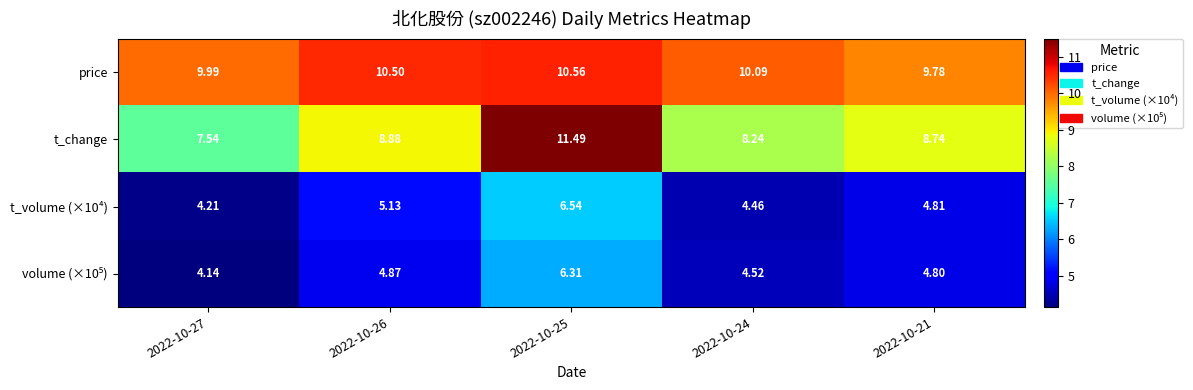

Which series has the largest total across all categories?

price